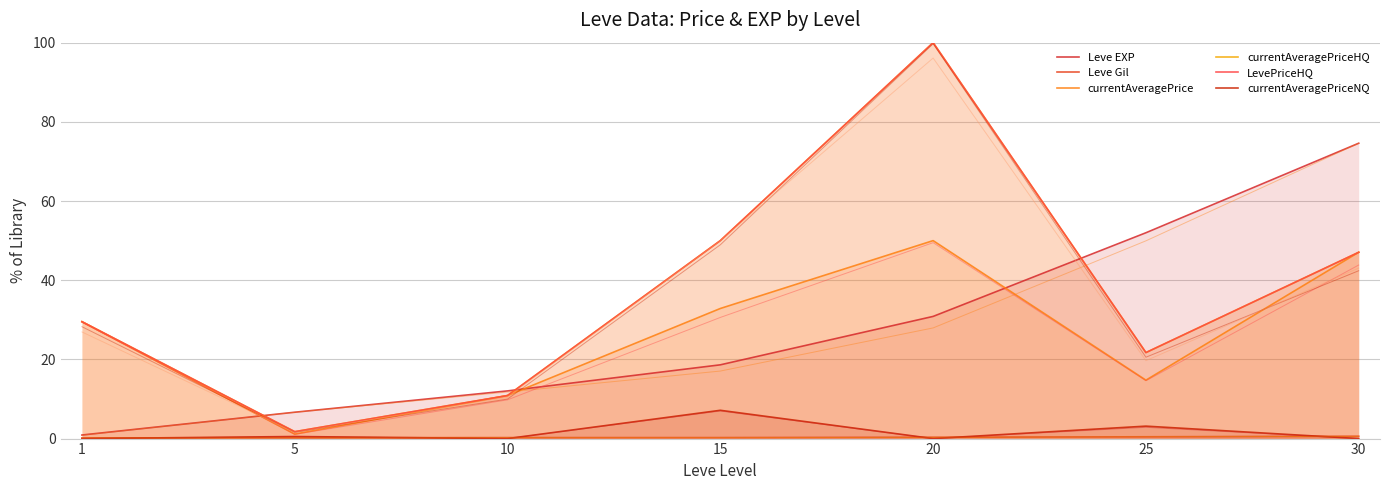

The value of LevePriceHQ at 5 is 1.7. True or false?

True